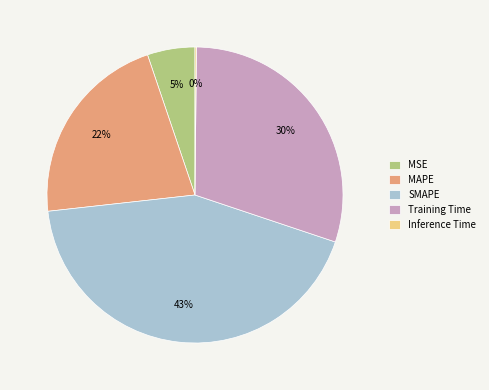

To the nearest percent, what is the combined percentage of SMAPE and MSE?

48%